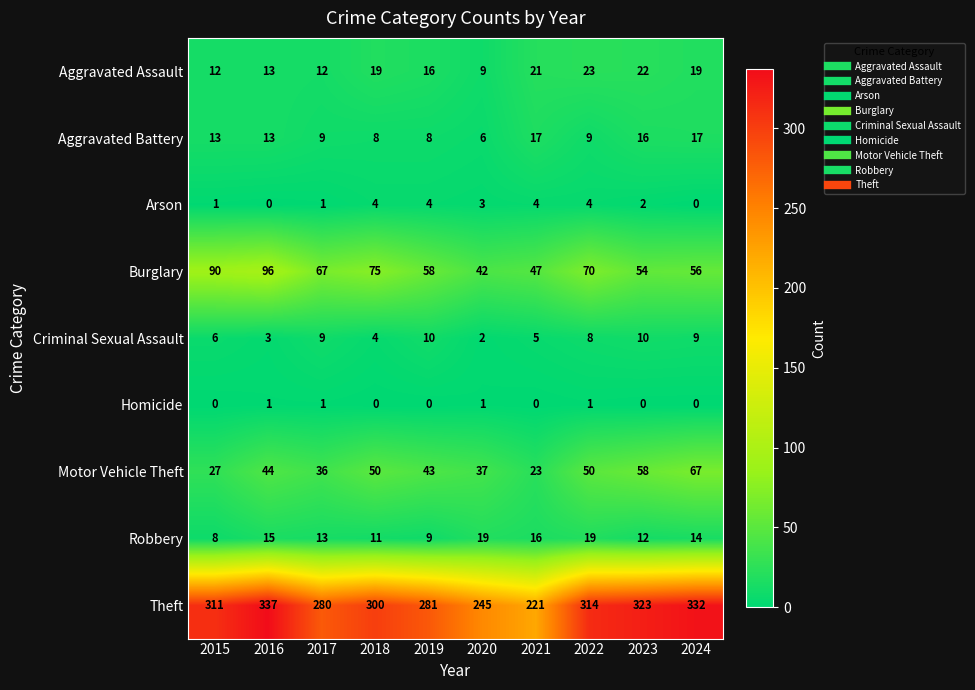

The value of Aggravated Battery at 2024 is 7. True or false?

False